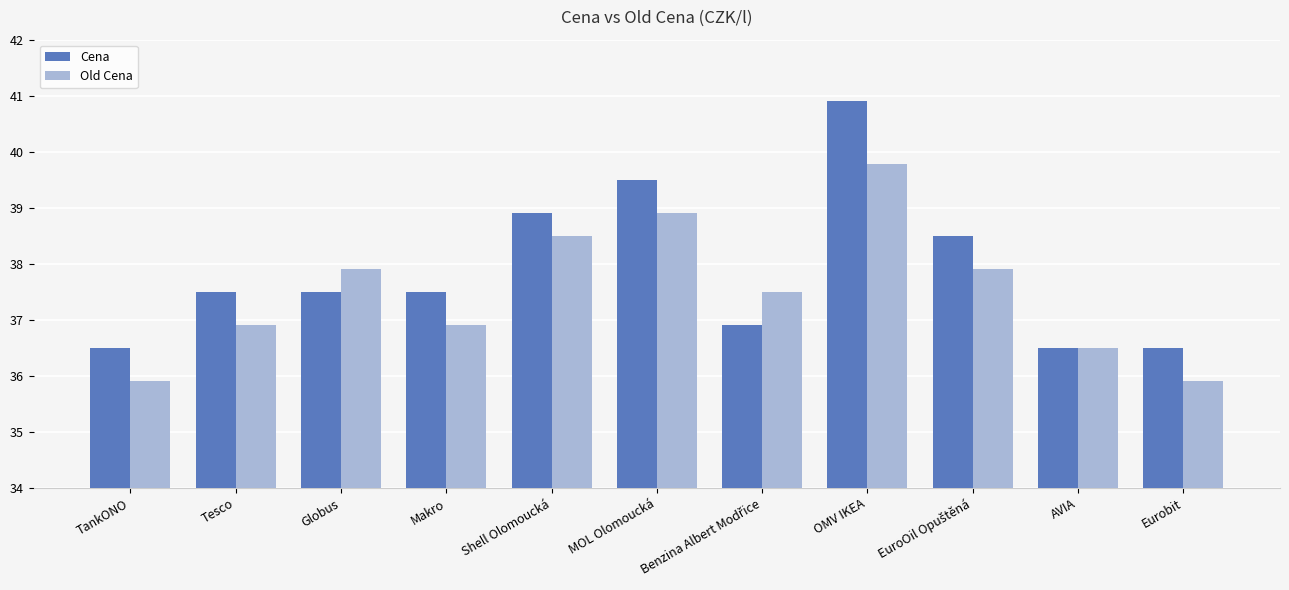

Which series has the widest spread of values?

Cena